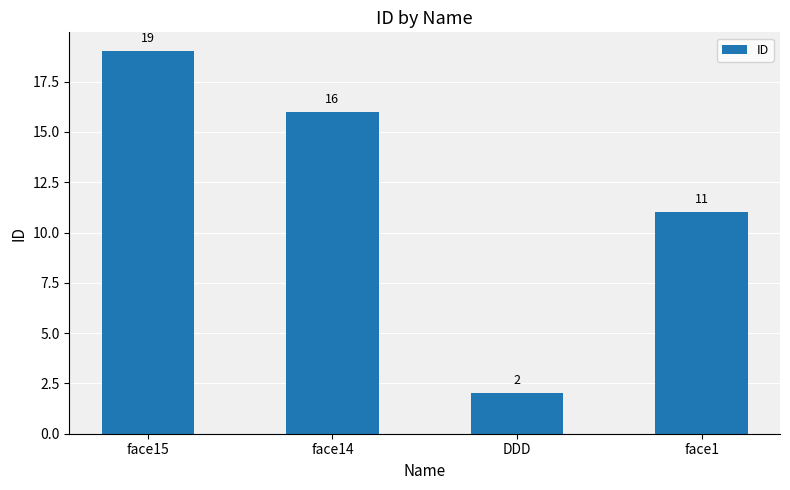

List the labels in order of value, largest first.

face15, face14, face1, DDD